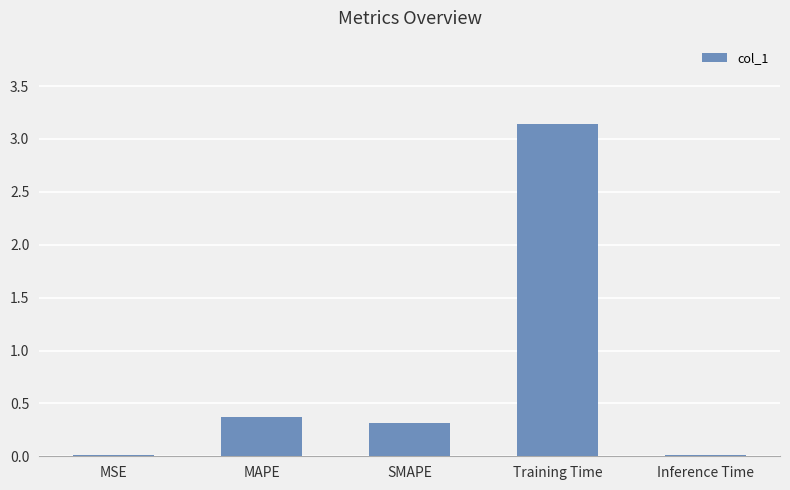

What is the sum of all values?

3.9